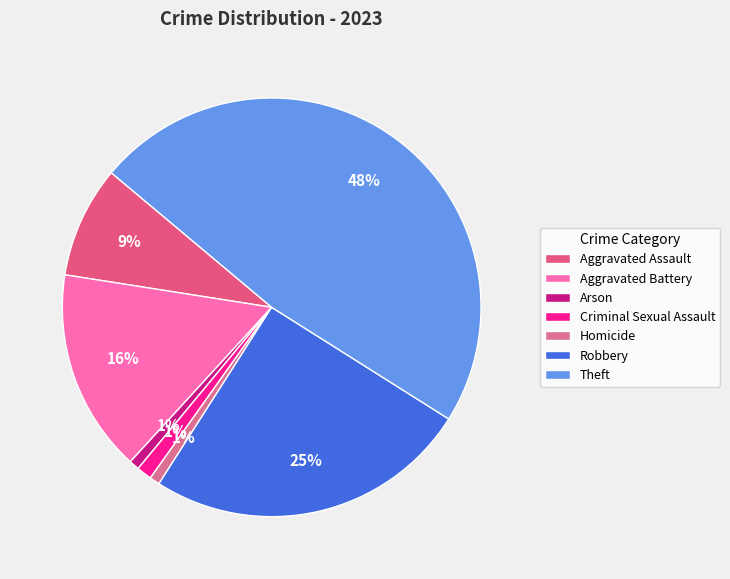

To the nearest percent, what is the average slice percentage?

14%